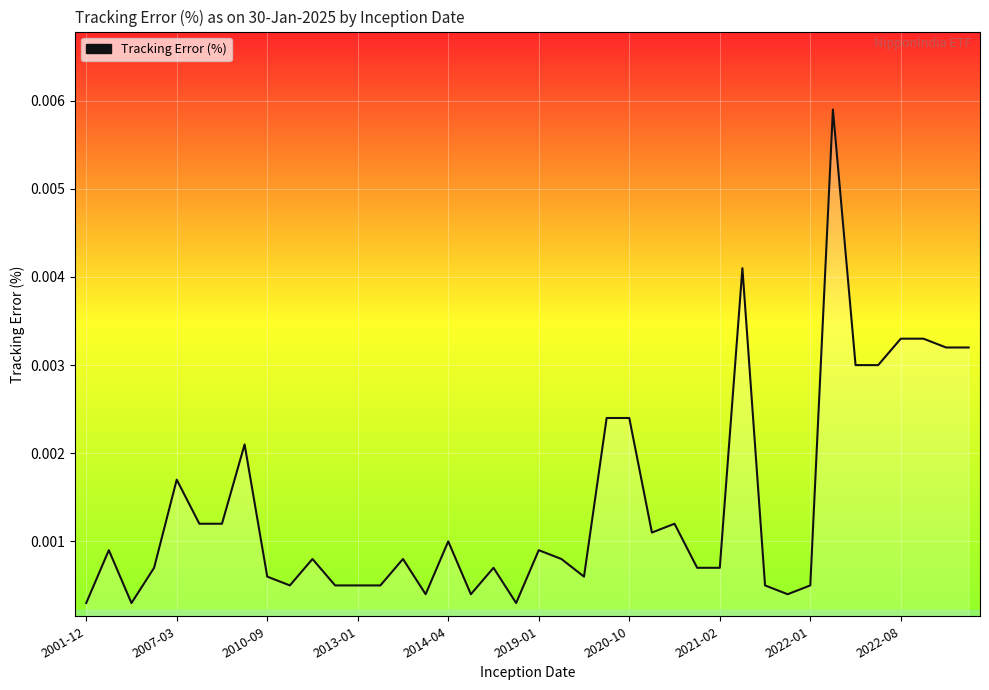

How many lines are shown in the chart?

1